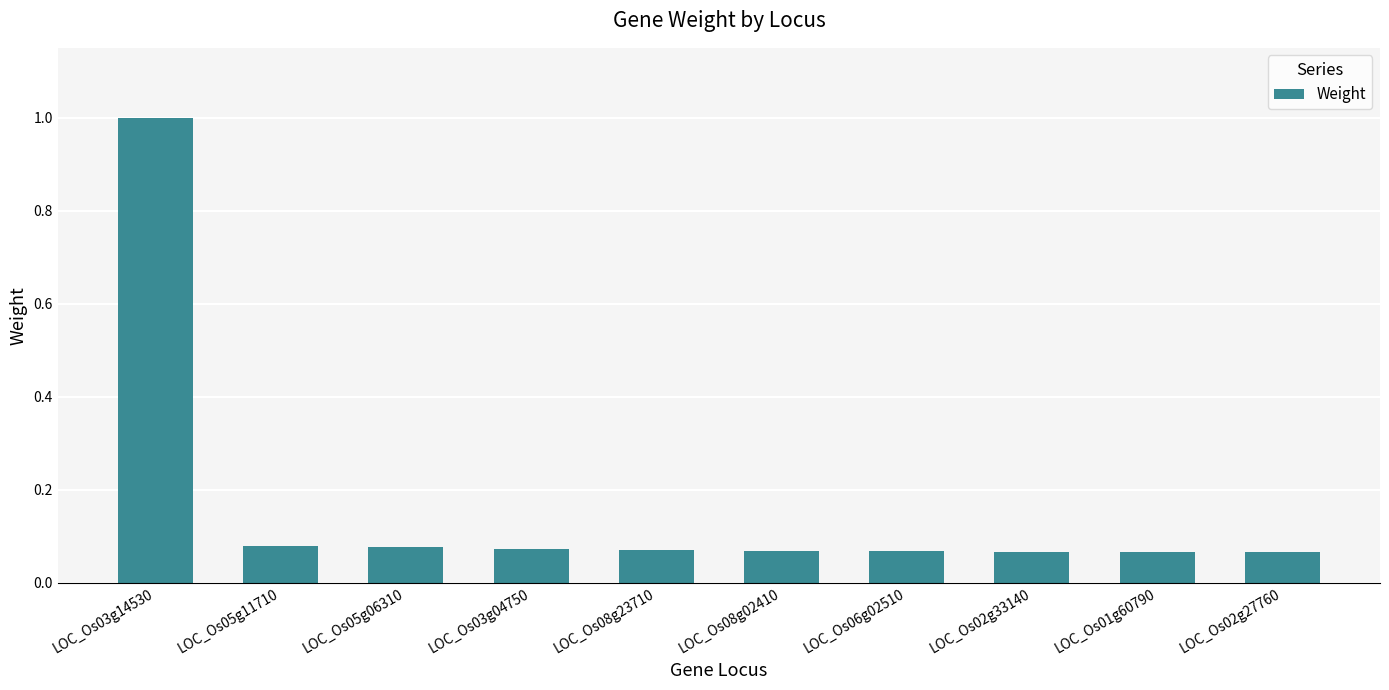

What is the maximum value shown in the chart?

1.0